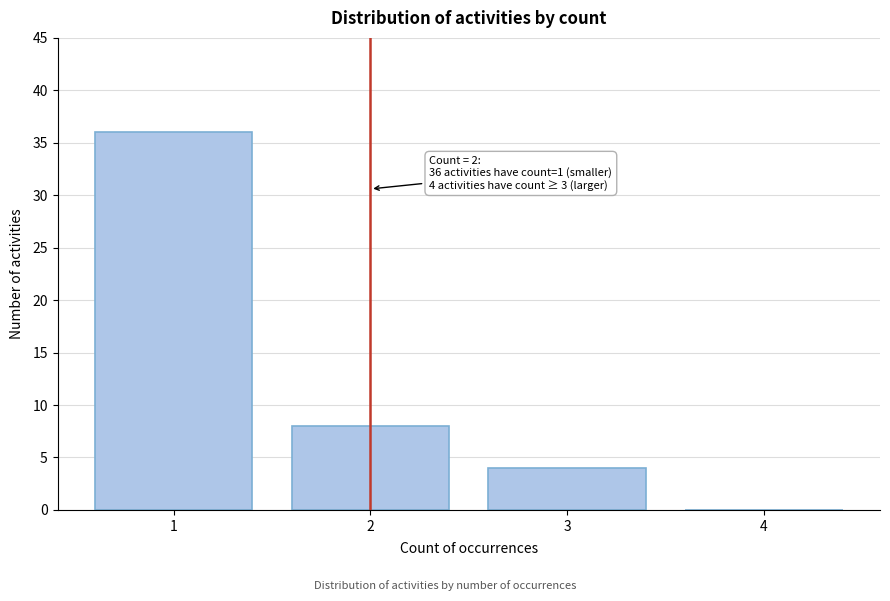

Which range on the x-axis has the tallest bar?

0.5 to 1.5